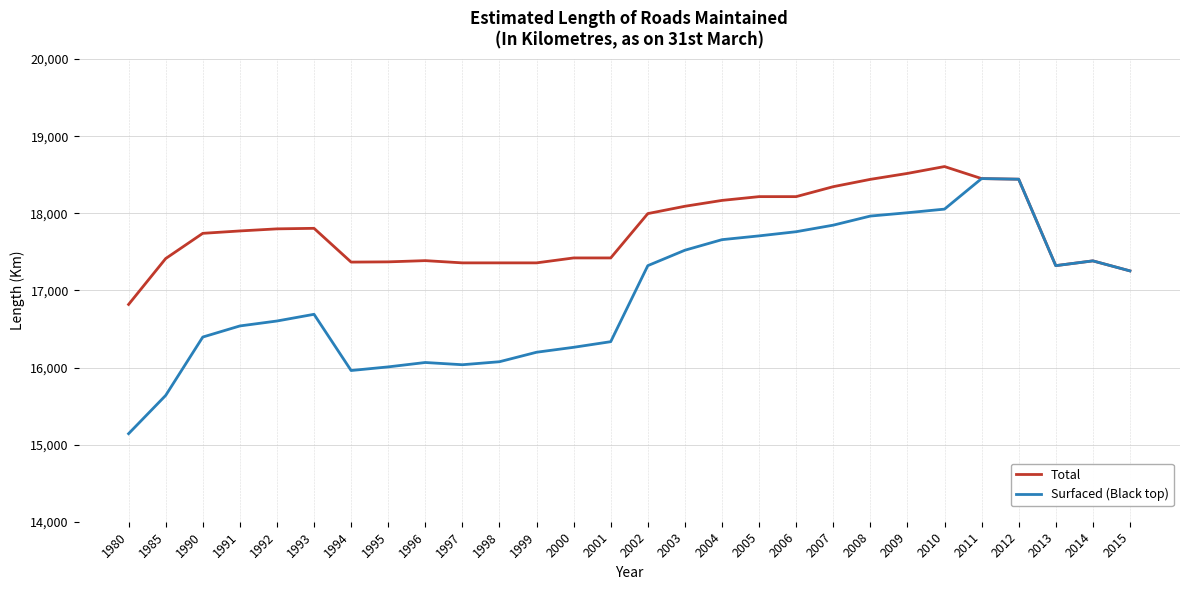

What is the total value across all series at 1997?

33393